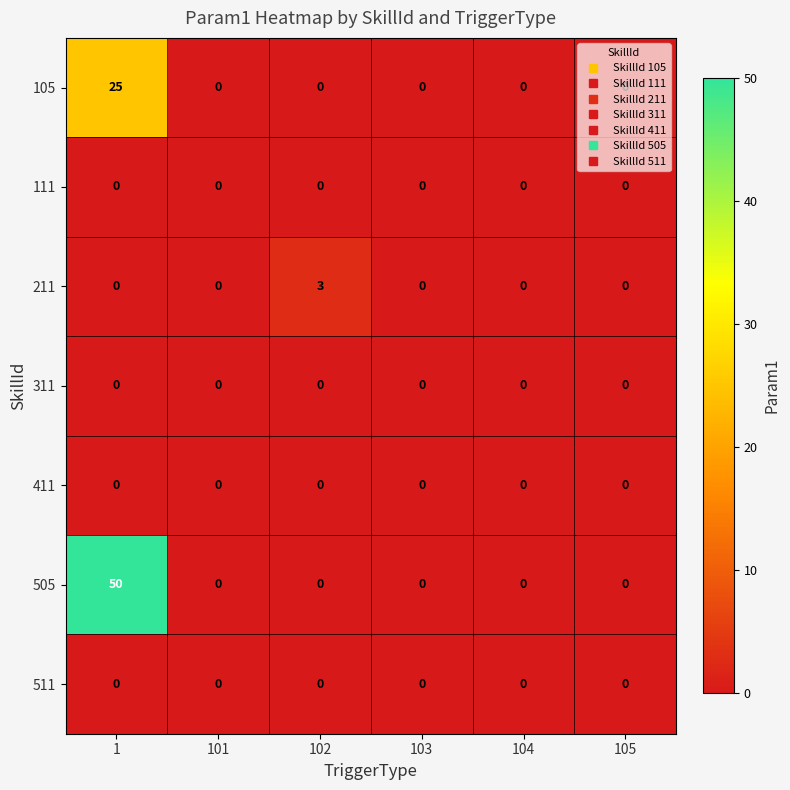

How many 211 values are between 0 and 1?

5